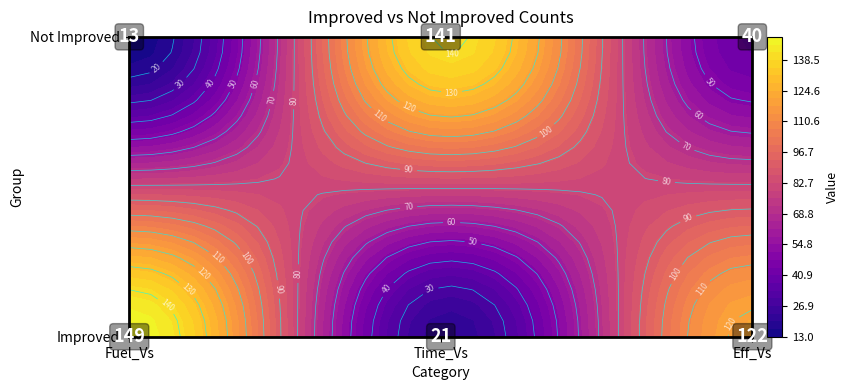

Reading left to right, extract all data points from this chart.

Fuel_Vs: 149	13
Time_Vs: 21	141
Eff_Vs: 122	40